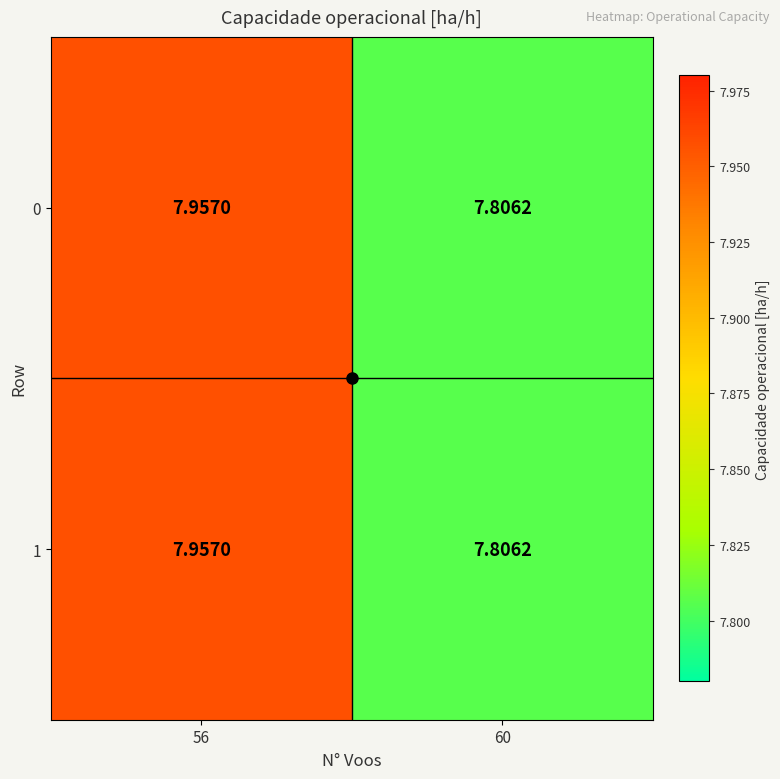

Is the value of 1 at 60 greater than the value of 0 at 56?

No